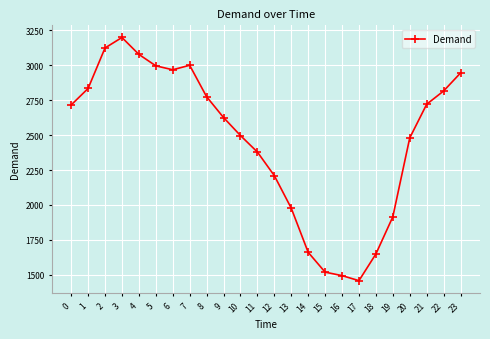

True or false: the data shows 1649 at 18.

True